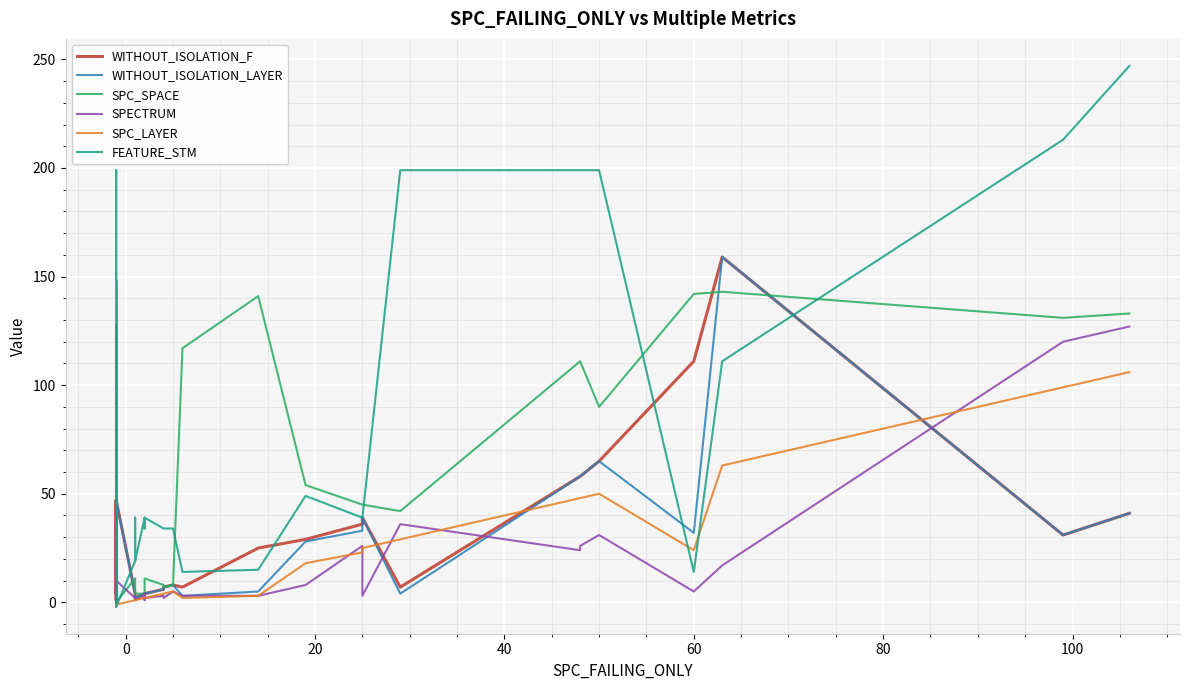

What is the difference between the maximum and minimum values in the SPC_LAYER series?

107